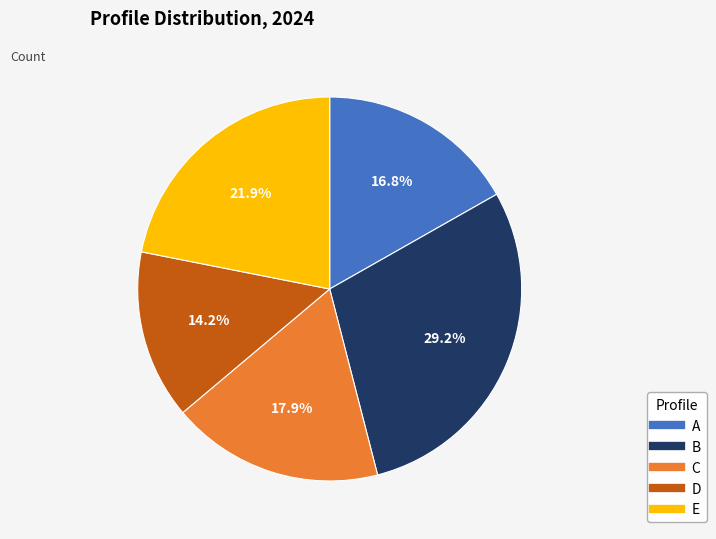

Does D account for over 50% of the chart?

No